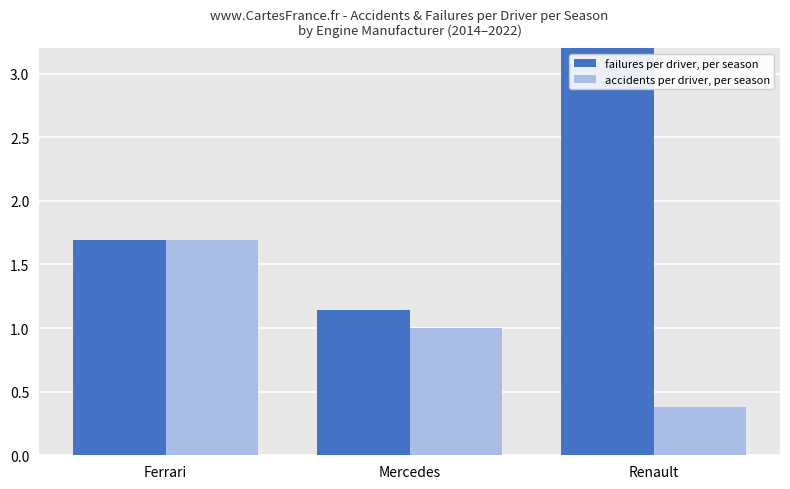

Reading left to right, extract all data points from this chart.

failures per driver, per season: 1.7	1.1	4.4
accidents per driver, per season: 1.7	1.0	0.4